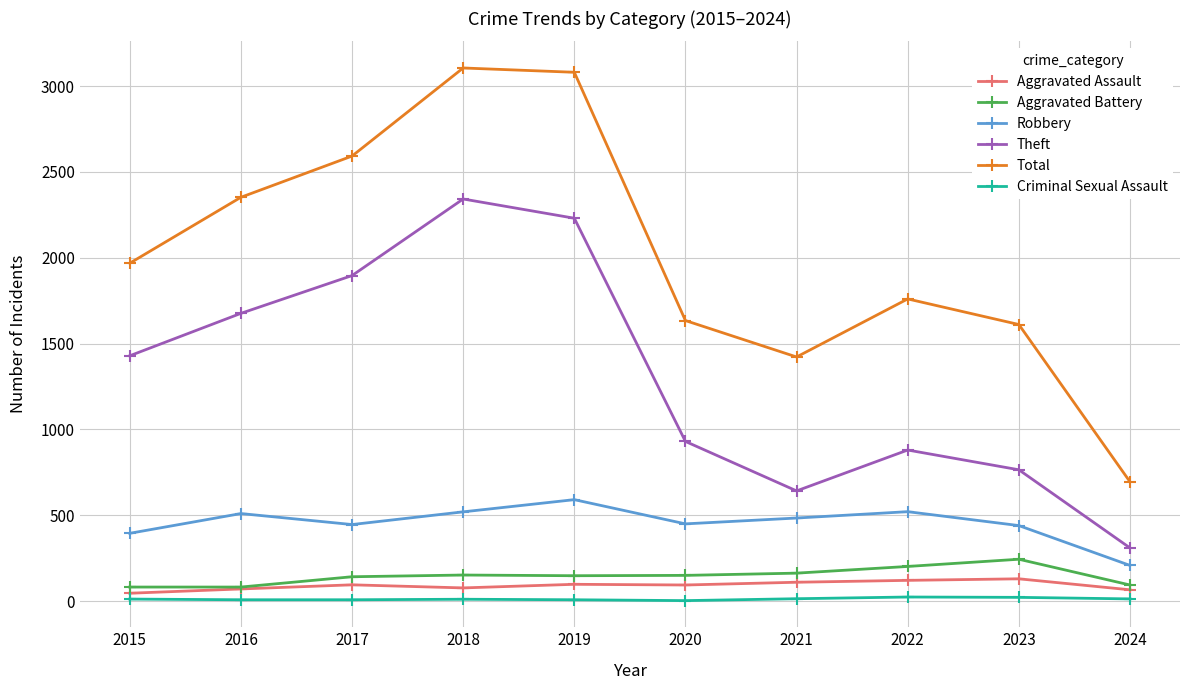

What is the smallest value displayed?

3